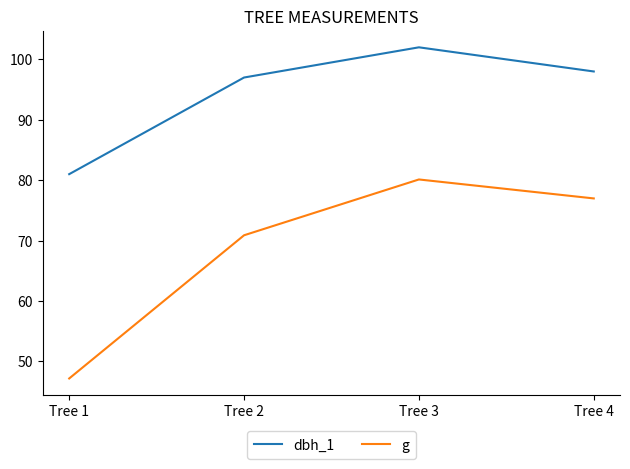

What is the smallest value displayed?

47.2